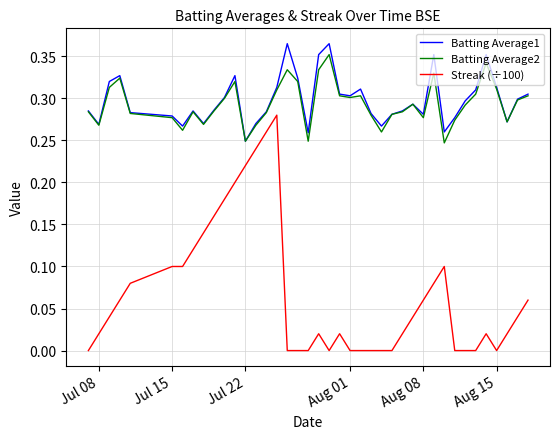

Which series has the largest range (max minus min)?

Streak (÷100)